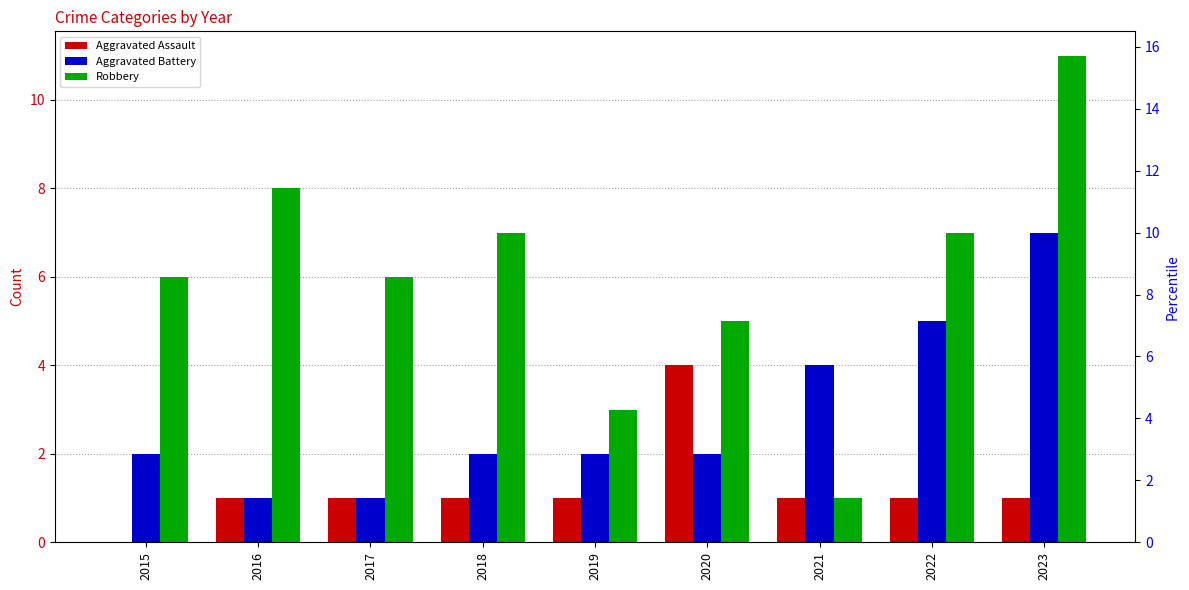

Reading left to right, extract all data points from this chart.

Aggravated Assault: 2015=0	2016=1	2017=1	2018=1	2019=1	2020=4	2021=1	2022=1	2023=1
Aggravated Battery: 2015=2	2016=1	2017=1	2018=2	2019=2	2020=2	2021=4	2022=5	2023=7
Robbery: 2015=6	2016=8	2017=6	2018=7	2019=3	2020=5	2021=1	2022=7	2023=11